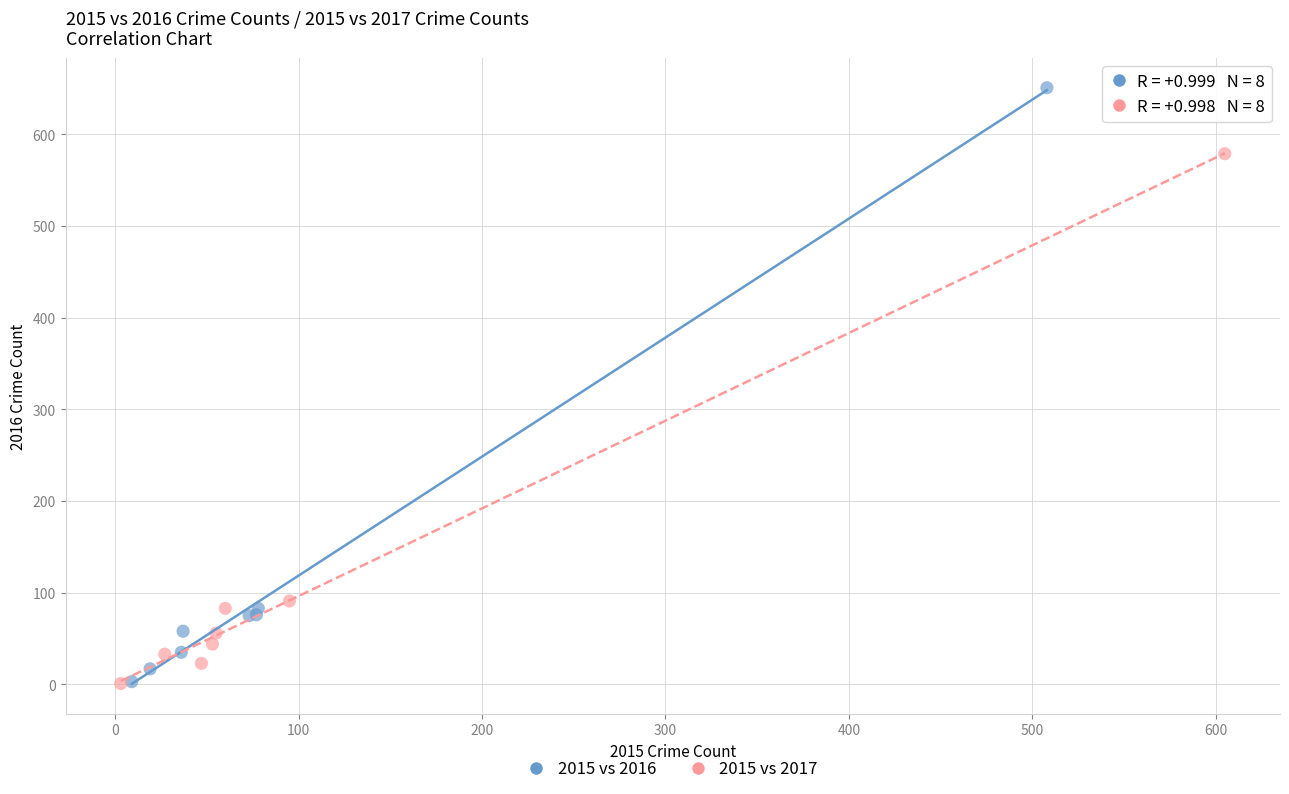

Which series reaches the maximum Y coordinate?

2015 vs 2016